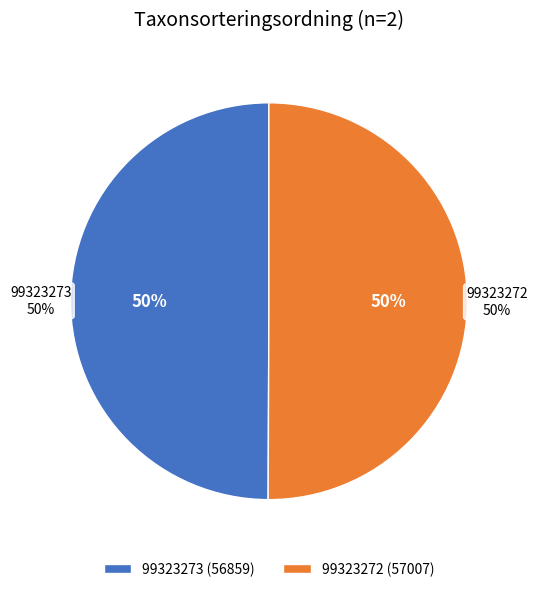

Combined, what portion of the pie is 99323272 and 99323273?

100.0%